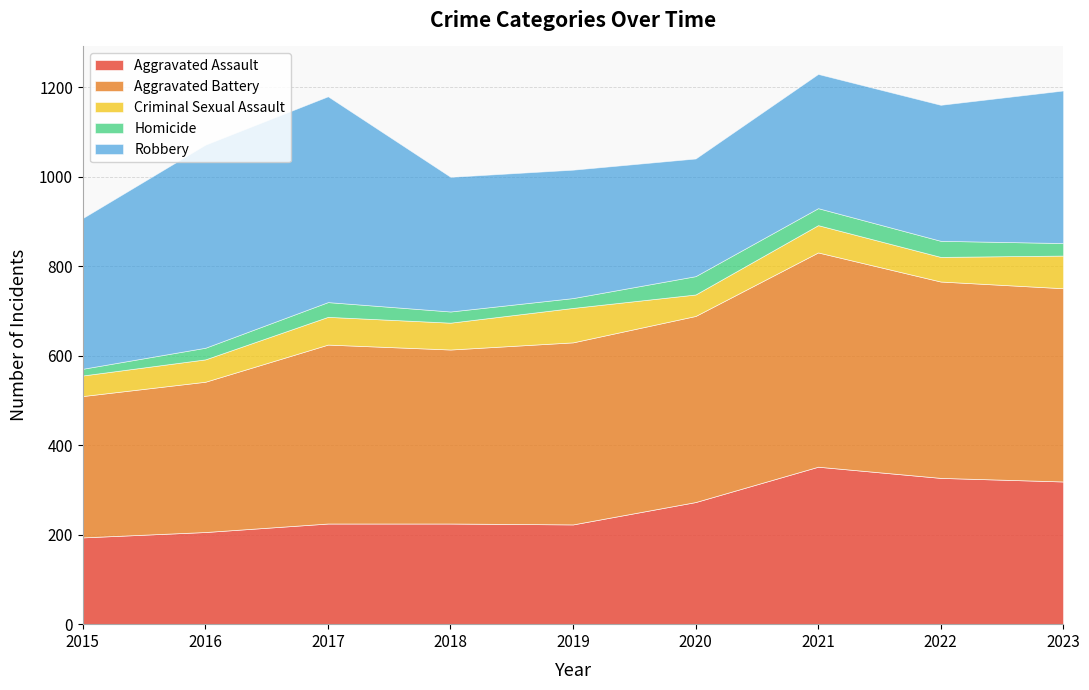

What is the difference between the Robbery values at 2020 and 2017?

197